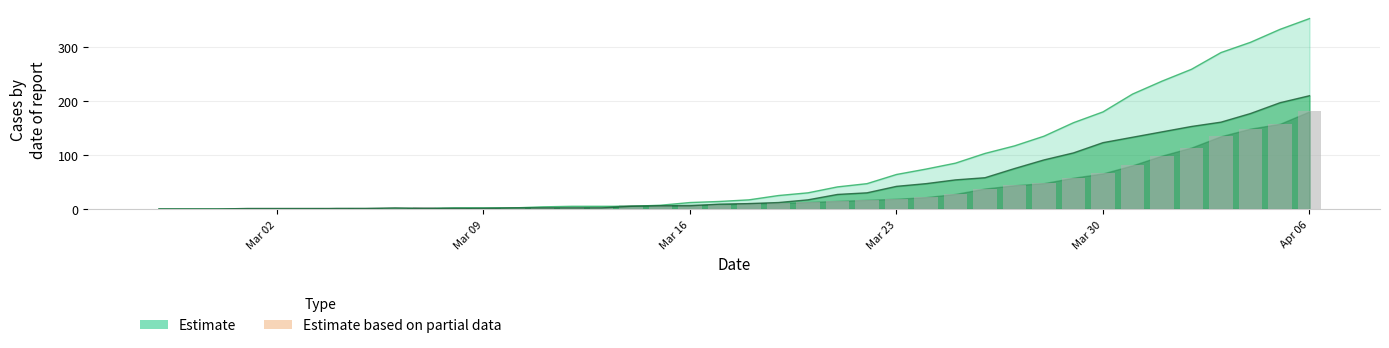

The value at 36 is 89. True or false?

False